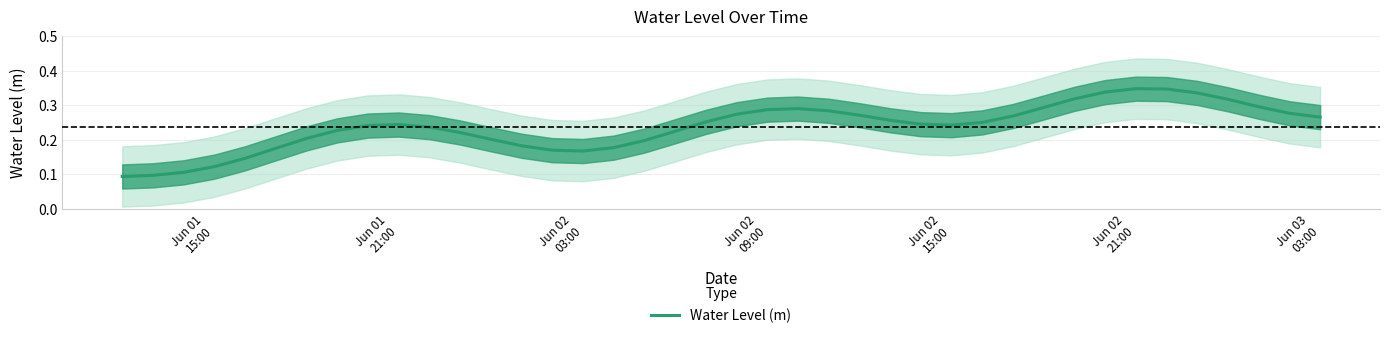

What is the average value?

0.2